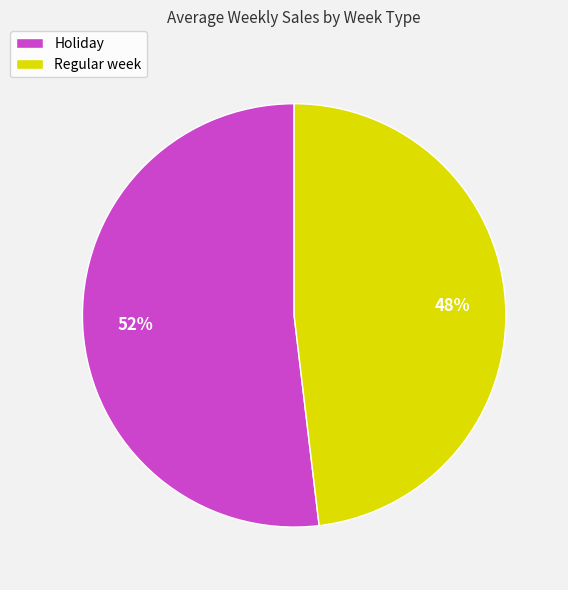

Count the number of slices in the pie.

2